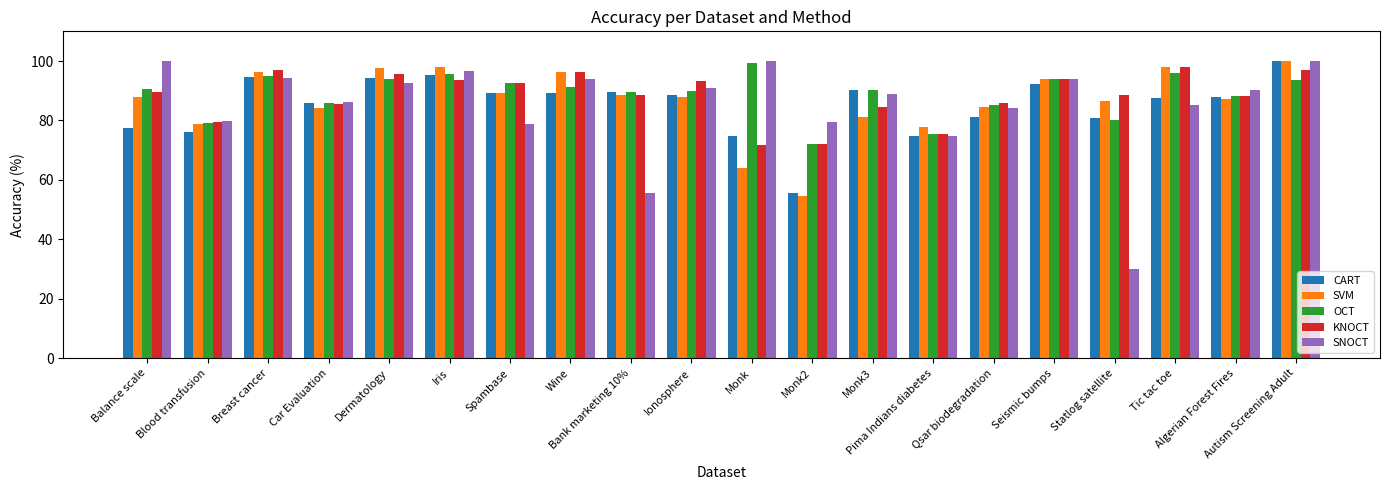

What is the sum of all KNOCT values?

1767.4